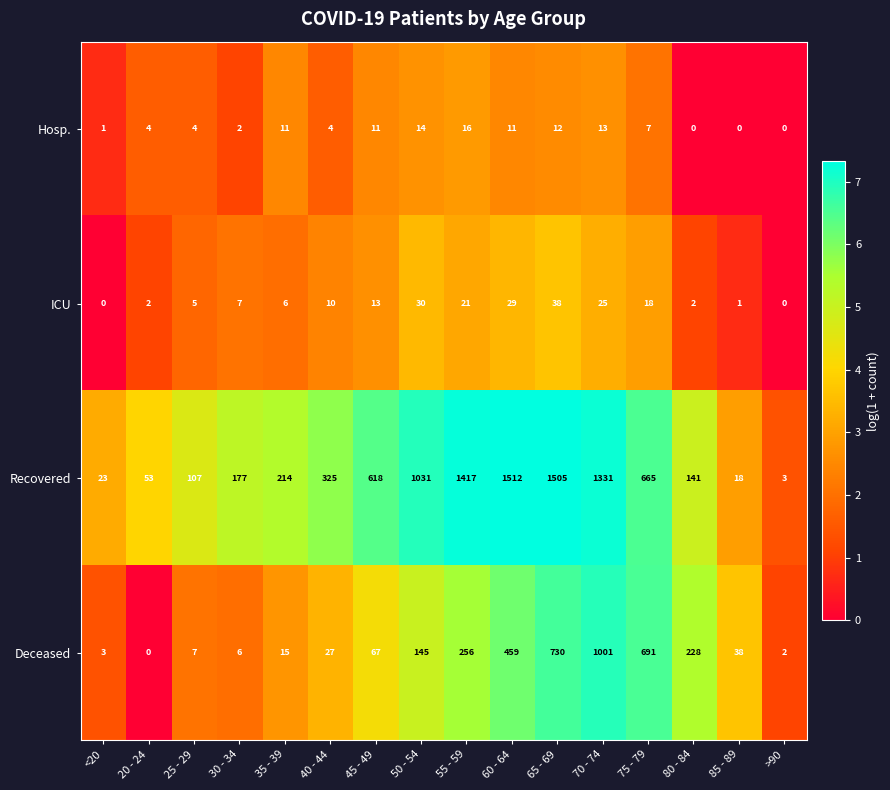

What is the total value across all series at 20 - 24?

59